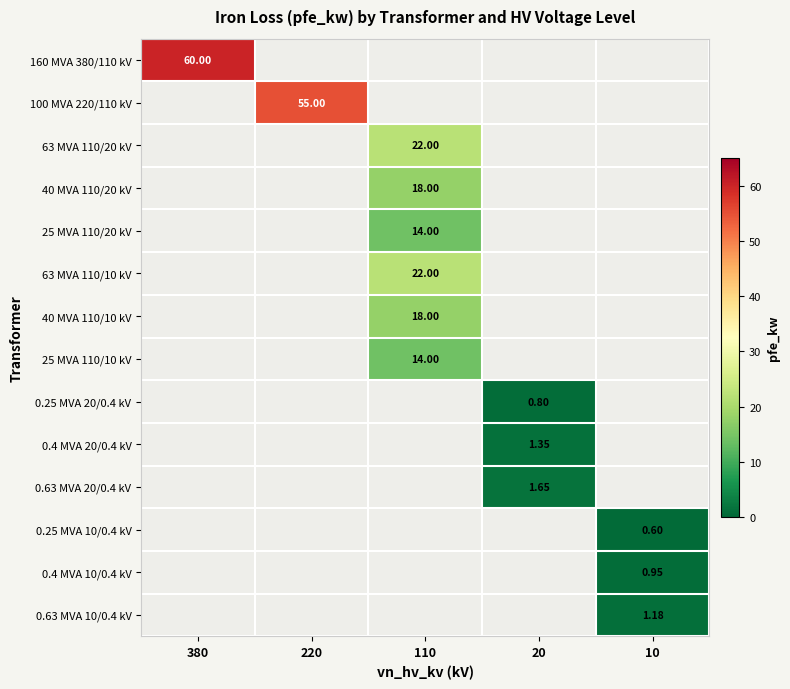

Which category has the highest value across all series?

380